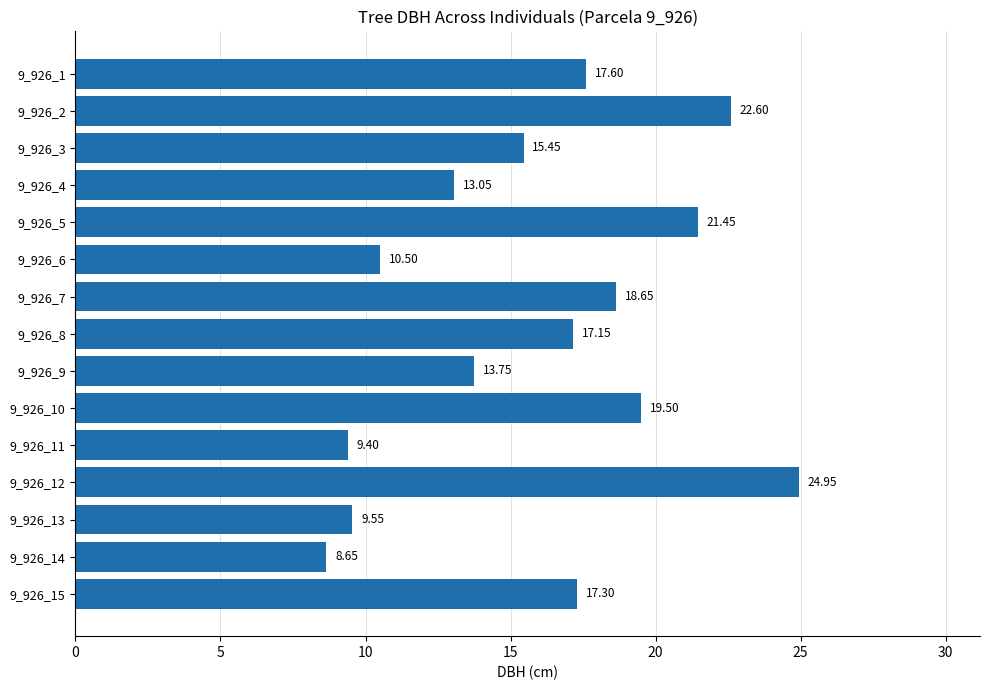

List the labels in order of value, largest first.

9_926_12, 9_926_2, 9_926_5, 9_926_10, 9_926_7, 9_926_1, 9_926_15, 9_926_8, 9_926_3, 9_926_9, 9_926_4, 9_926_6, 9_926_13, 9_926_11, 9_926_14